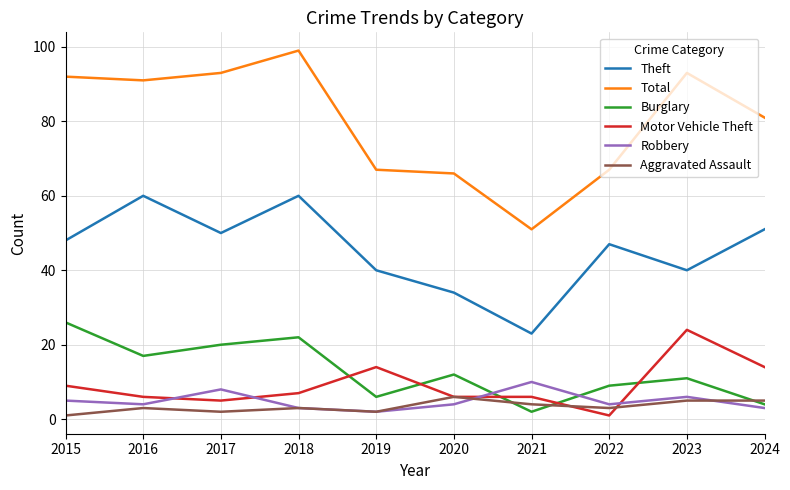

How many lines are shown in the chart?

6